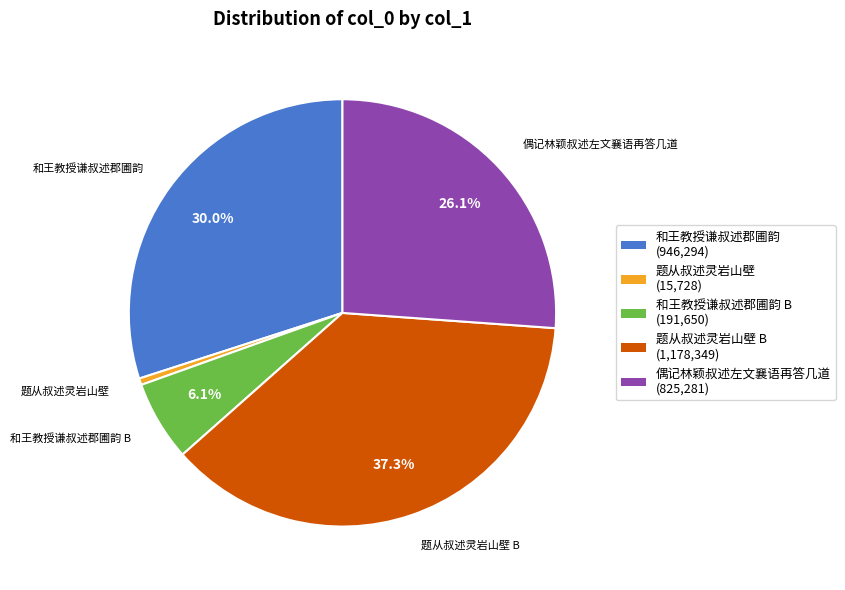

Between 和王教授谦叔述郡圃韵 and 题从叔述灵岩山壁, which is larger?

和王教授谦叔述郡圃韵